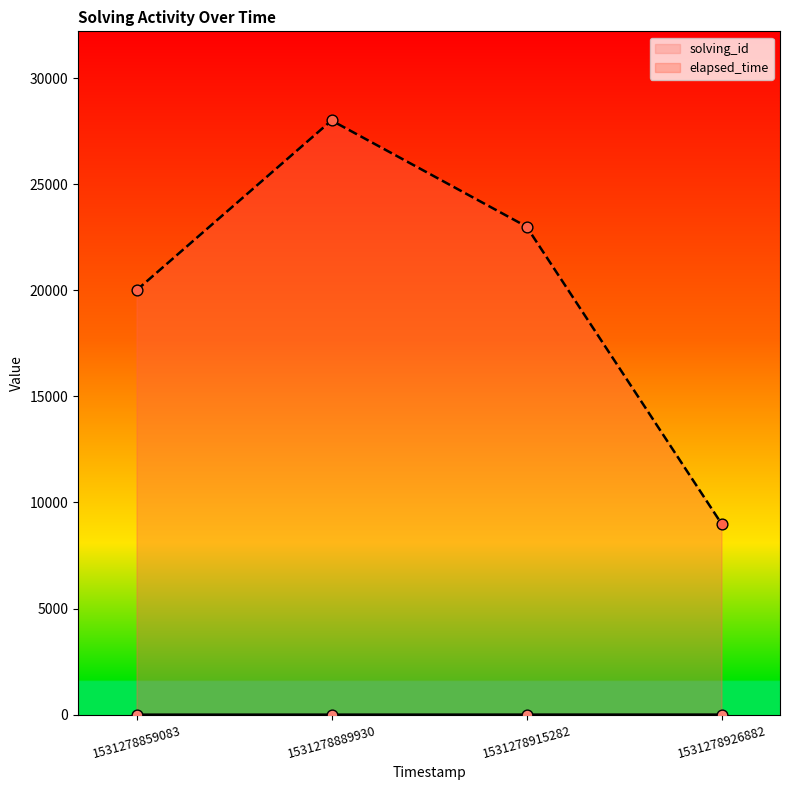

What are all the series names shown in the legend?

solving_id, elapsed_time